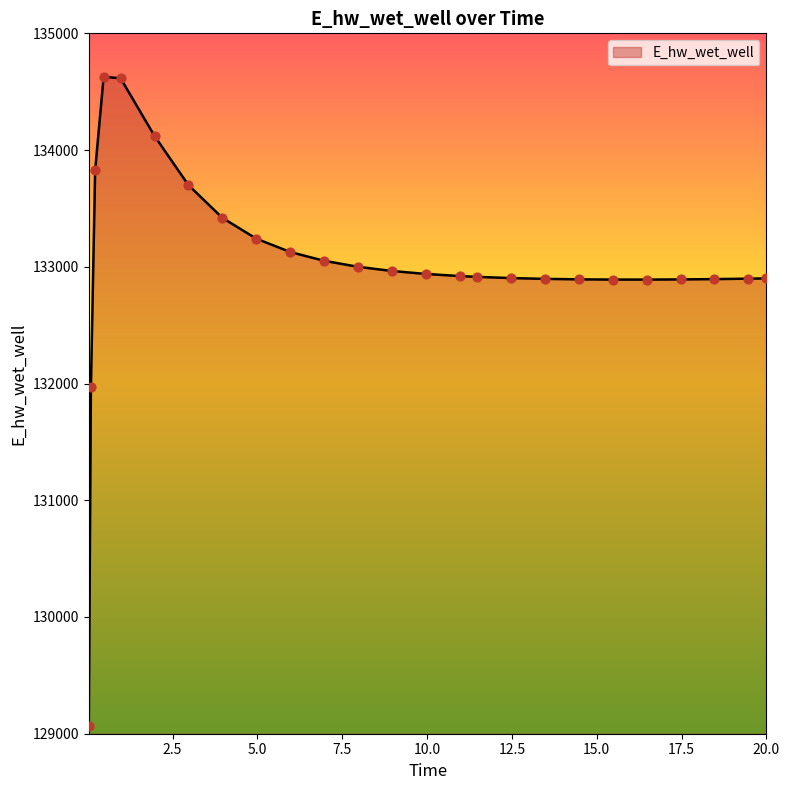

What is the greatest value displayed?

134627.6